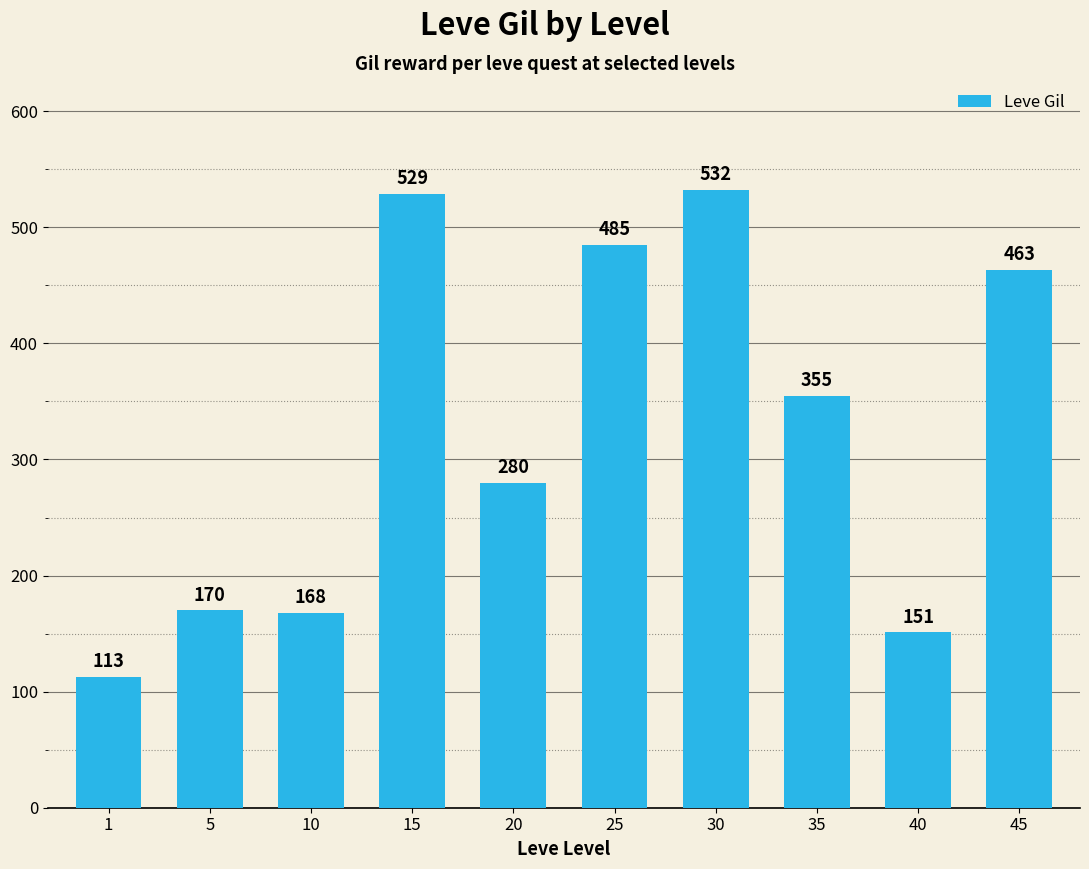

Which has a higher value, 40 or 30?

30